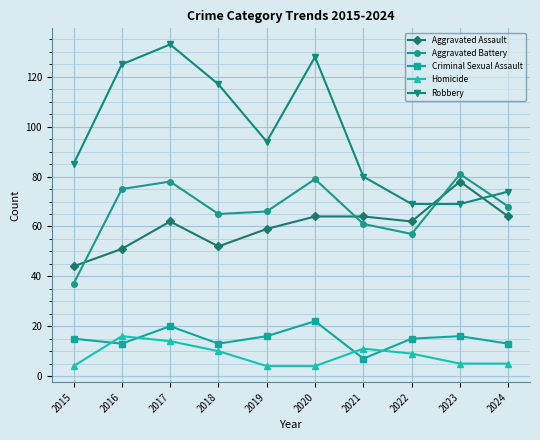

True or false: Criminal Sexual Assault has a value of 15 at 2015.

True